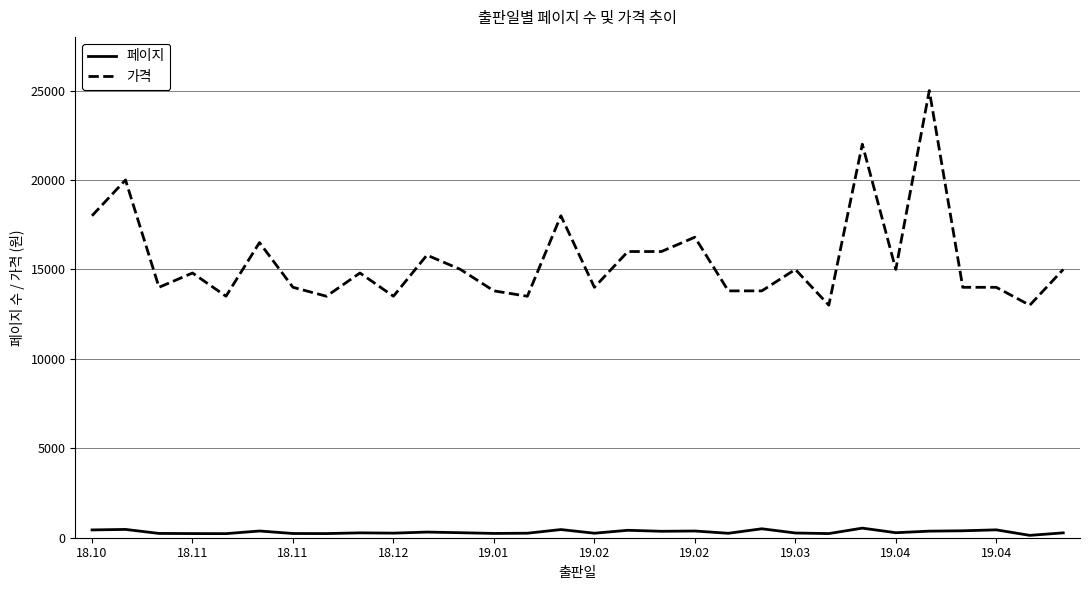

Which series has the largest total across all categories?

가격